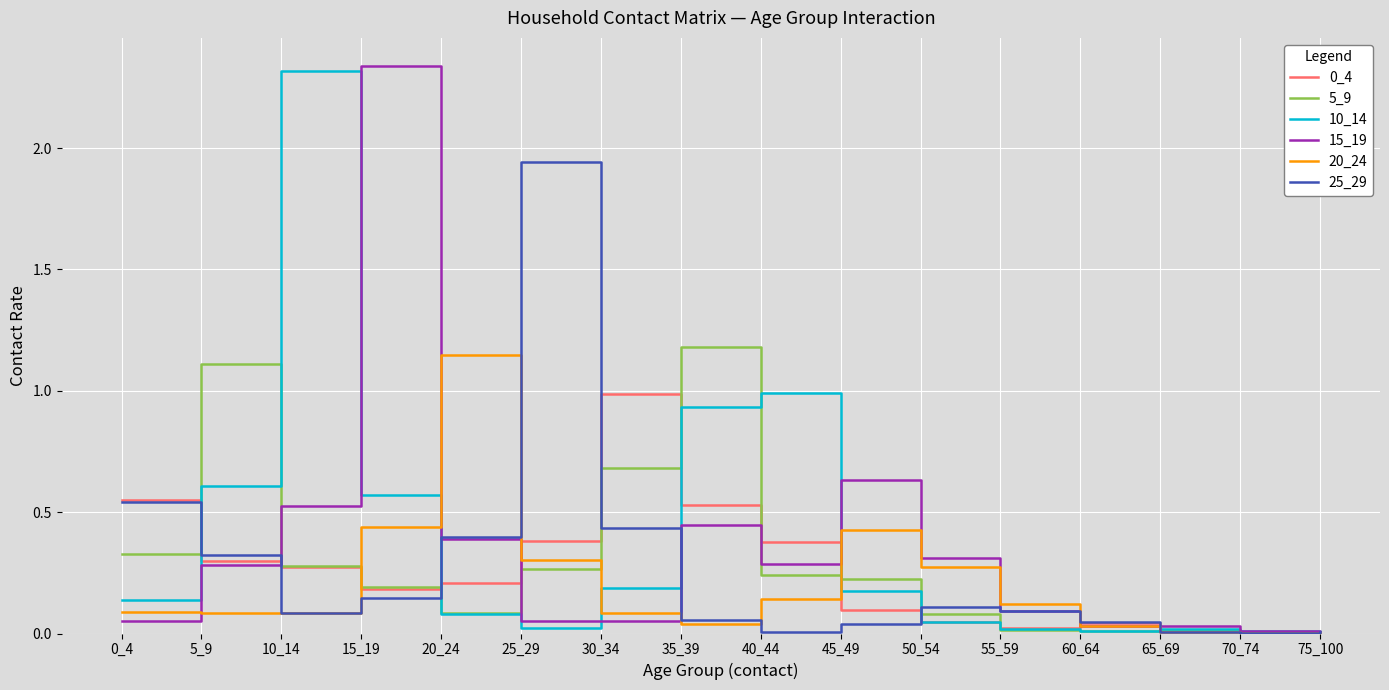

Is it true that 0_4 equals 0.0 at 70_74?

True